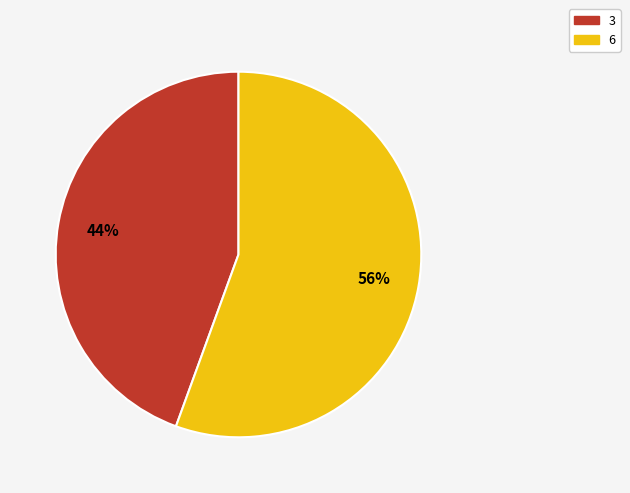

True or false: 6 accounts for 56% of the total.

True